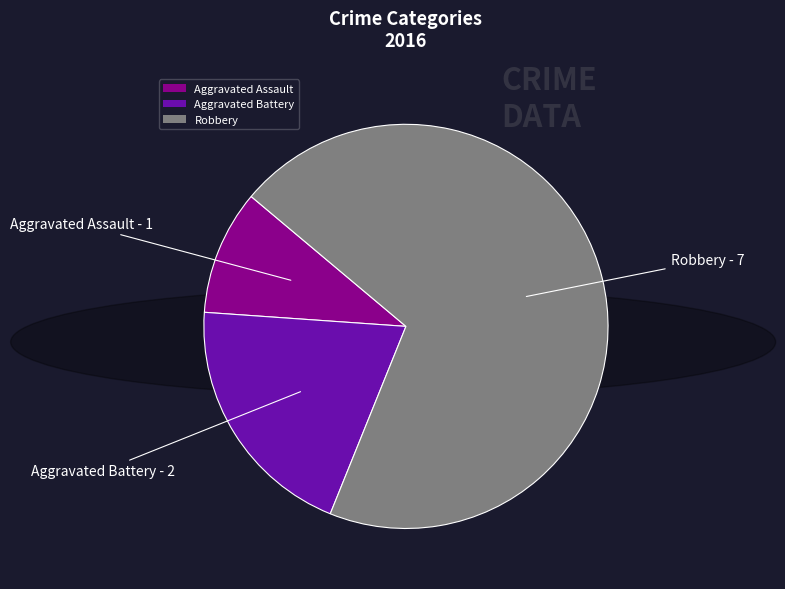

What is the ratio of the value at Aggravated Battery to the value at Aggravated Assault?

2.0